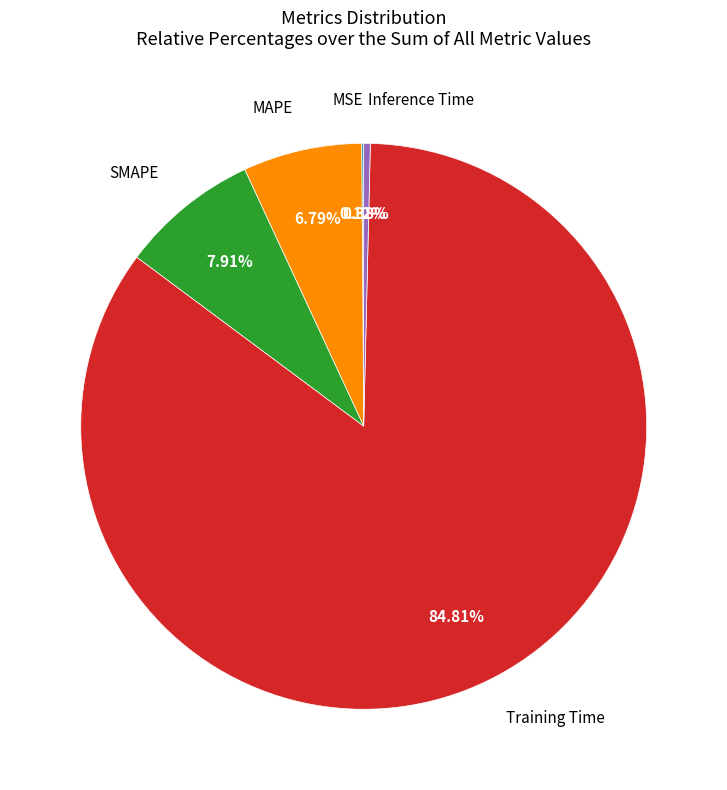

Is there a majority slice in this chart?

Yes